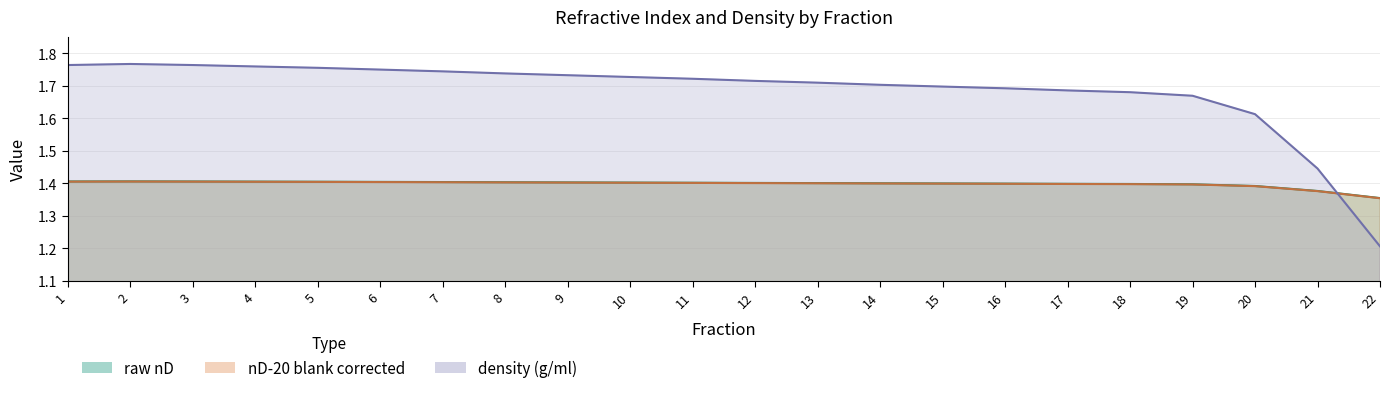

The nD-20 blank corrected series shows 0.8 at 9. True or false?

False